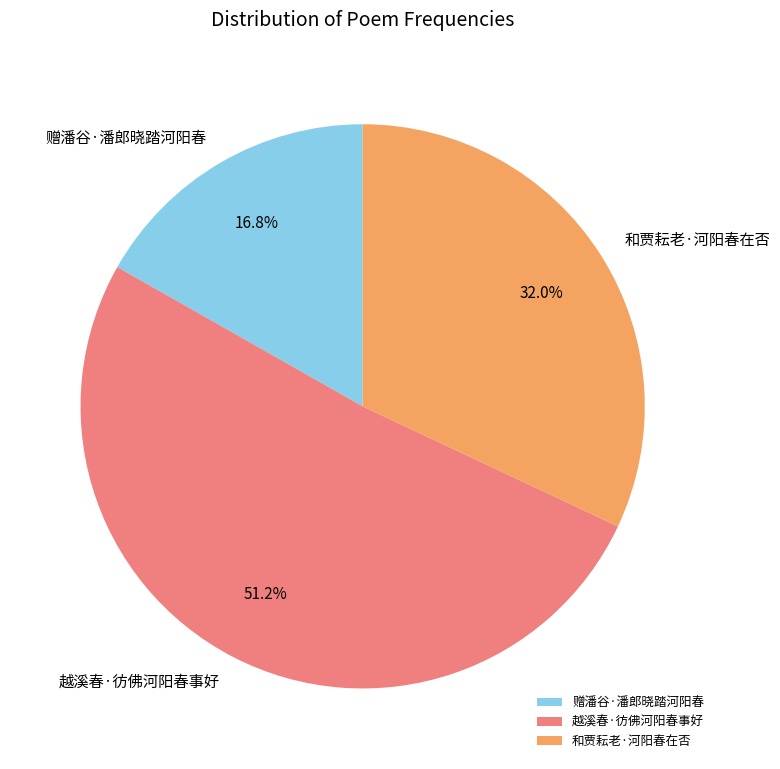

Which has a higher value, 越溪春·彷佛河阳春事好 or 和贾耘老·河阳春在否?

越溪春·彷佛河阳春事好